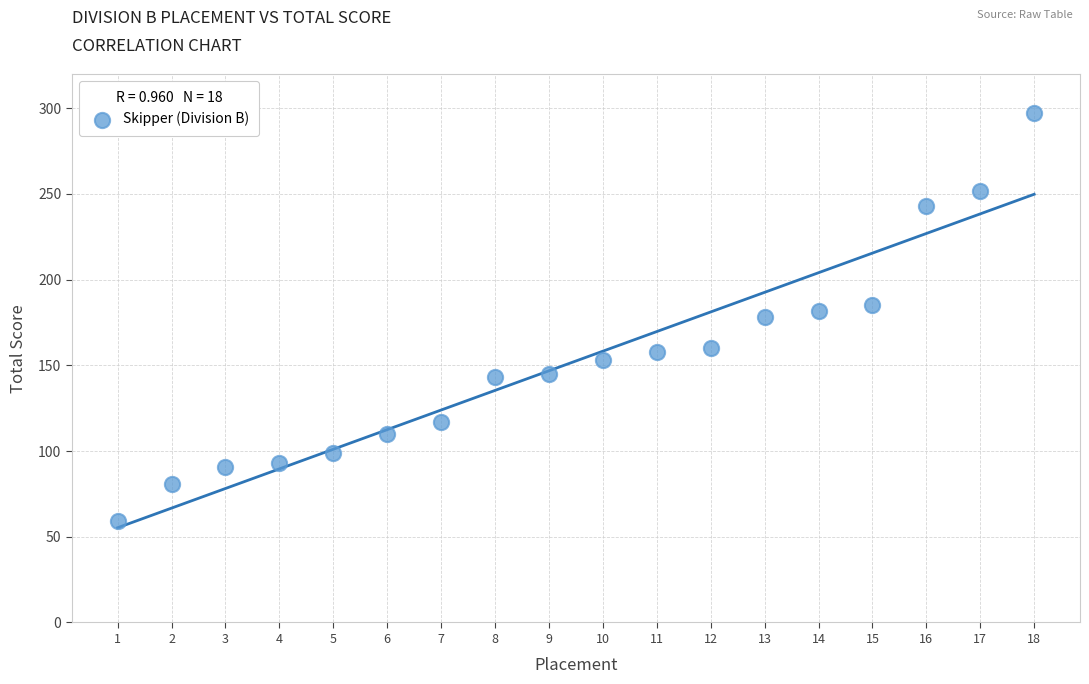

What is the range of Y values (max minus min)?

238